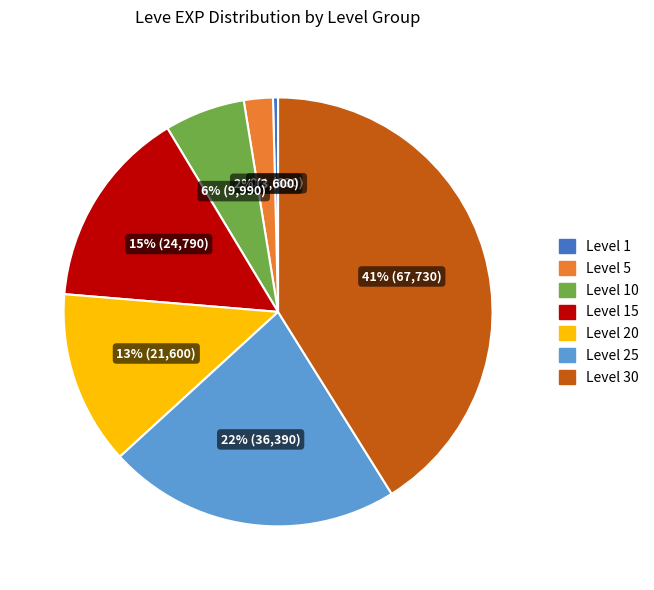

Is there any slice that represents more than half of the pie?

No